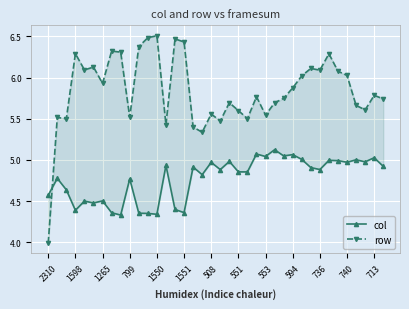

Which category has the lowest value across all series?

2310